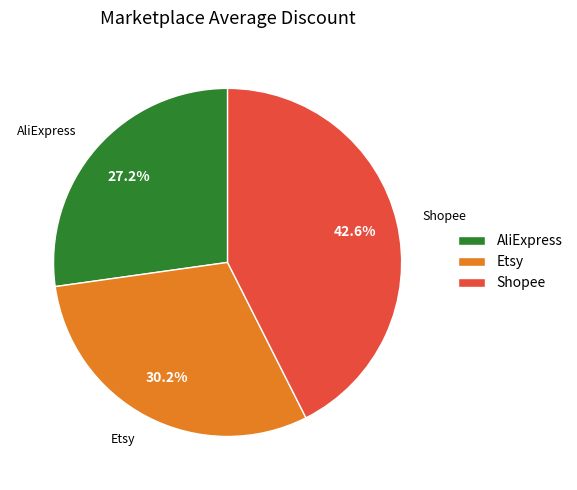

Is Shopee the majority of the pie?

No